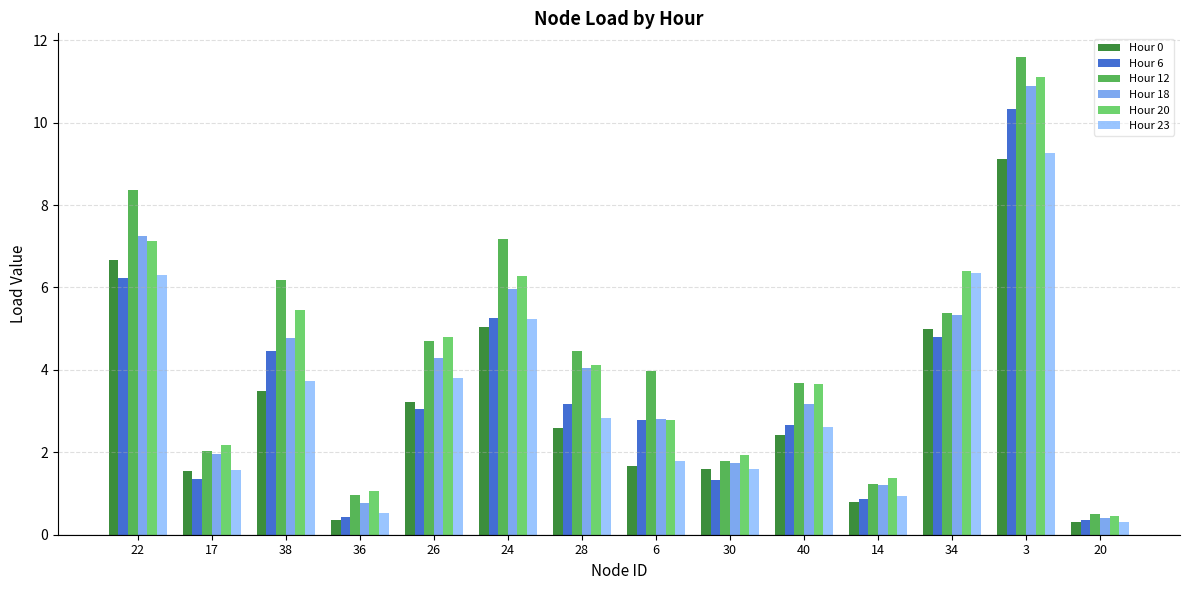

What is the minimum value shown in the chart?

0.3